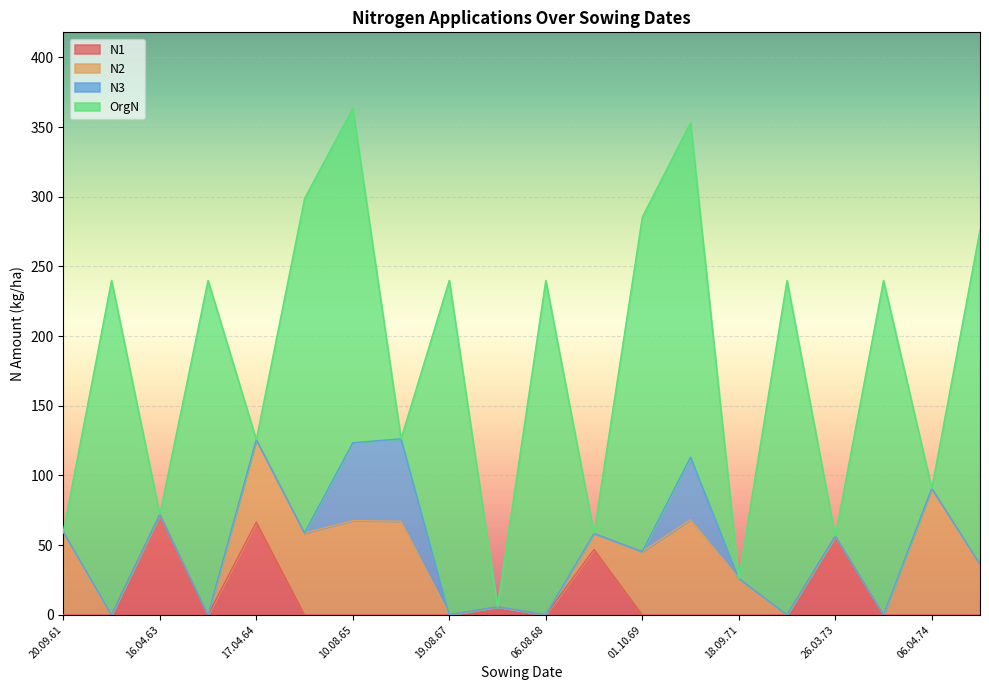

What is the difference between the second highest and second lowest values in the N1 series?

66.5